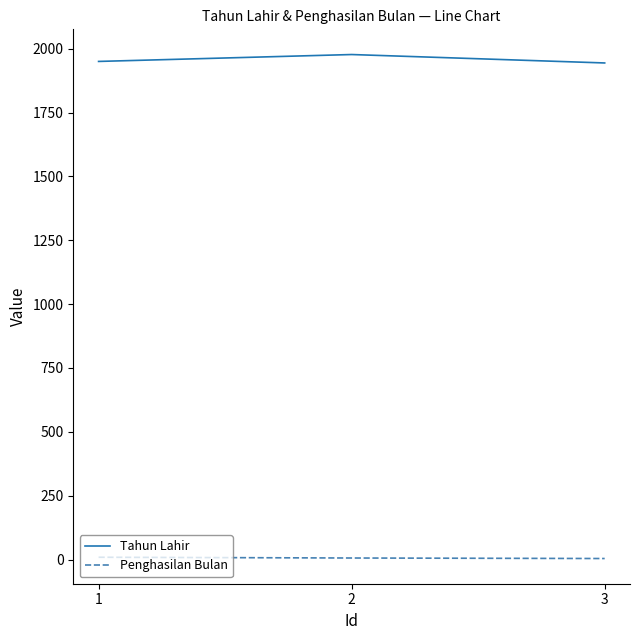

How many series are shown in this chart?

2